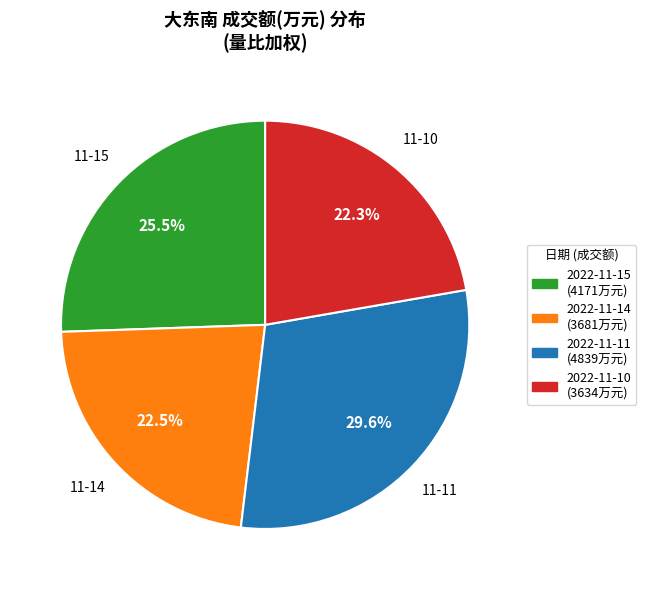

Approximately how many times larger is the value at 2022-11-15 compared to 2022-11-10?

1.1